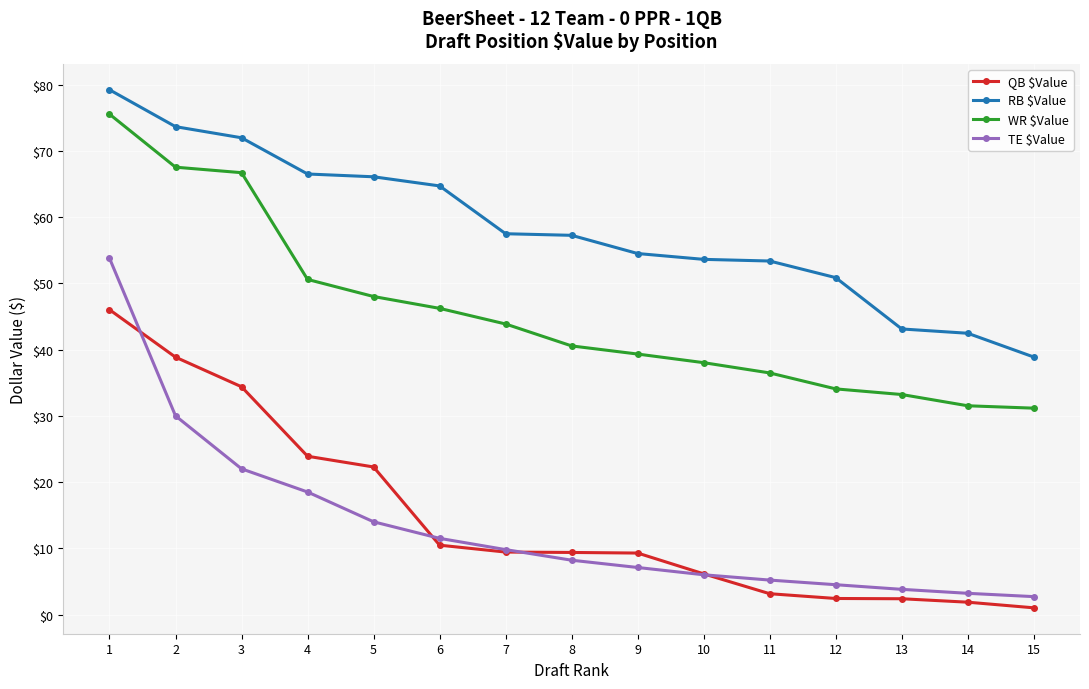

What is the maximum value for TE $Value?

53.8